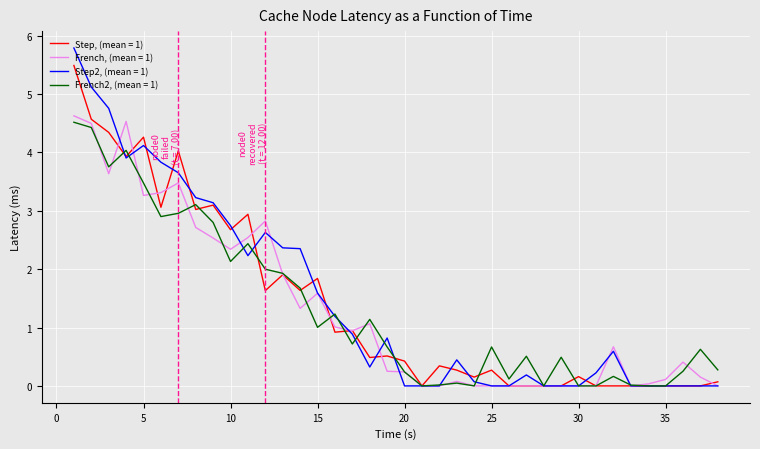

Rank the series by their maximum value, from highest to lowest.

Step2, (mean = 1), Step, (mean = 1), French, (mean = 1), French2, (mean = 1)